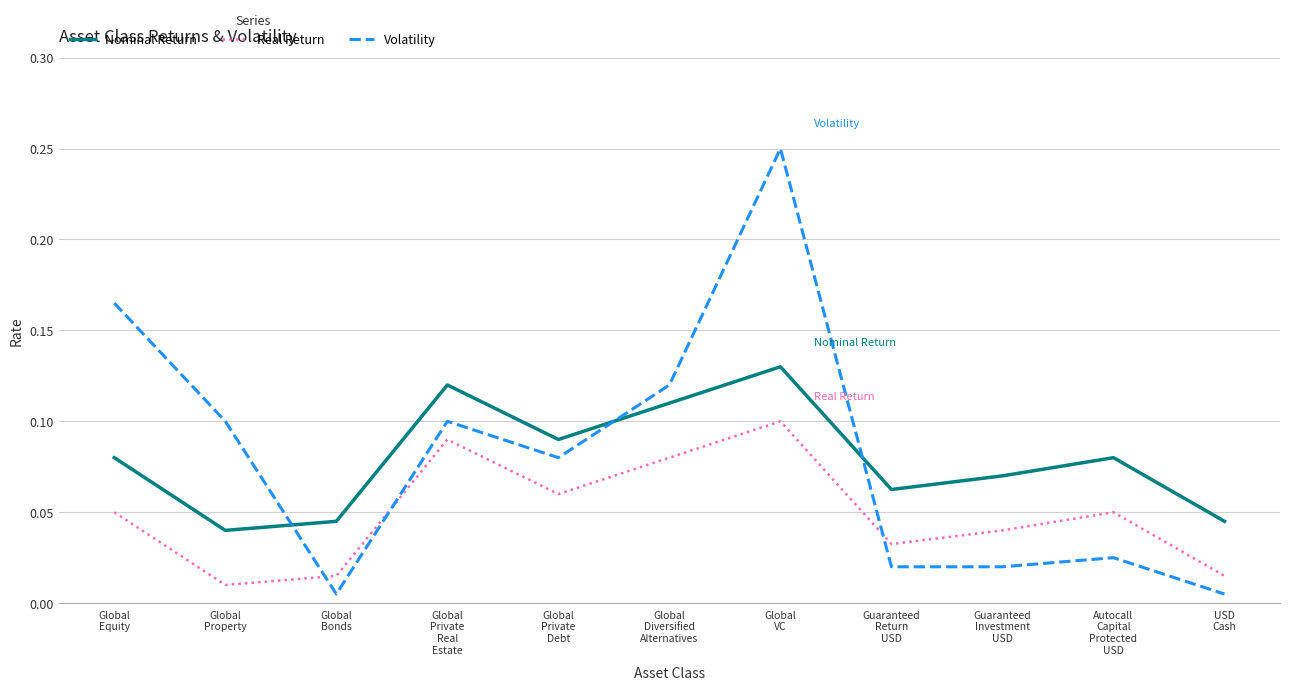

The value of Real Return at Global
Private
Real
Estate is 0.1. True or false?

True